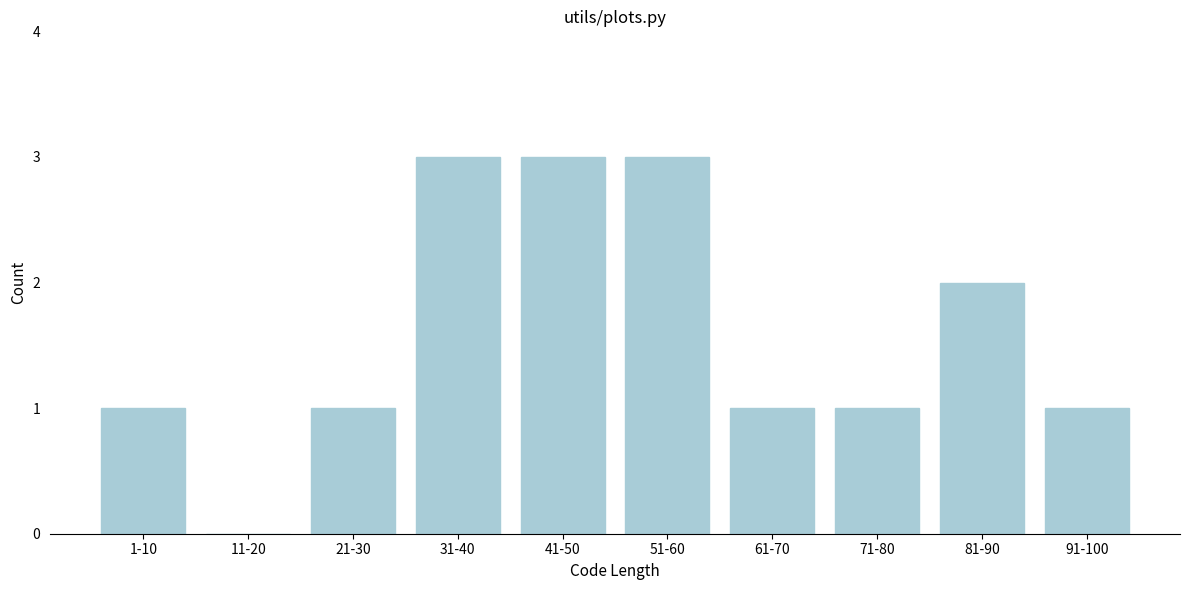

Reading left to right, what are all the values shown in this chart?

1-10=1	11-20=0	21-30=1	31-40=3	41-50=3	51-60=3	61-70=1	71-80=1	81-90=2	91-100=1